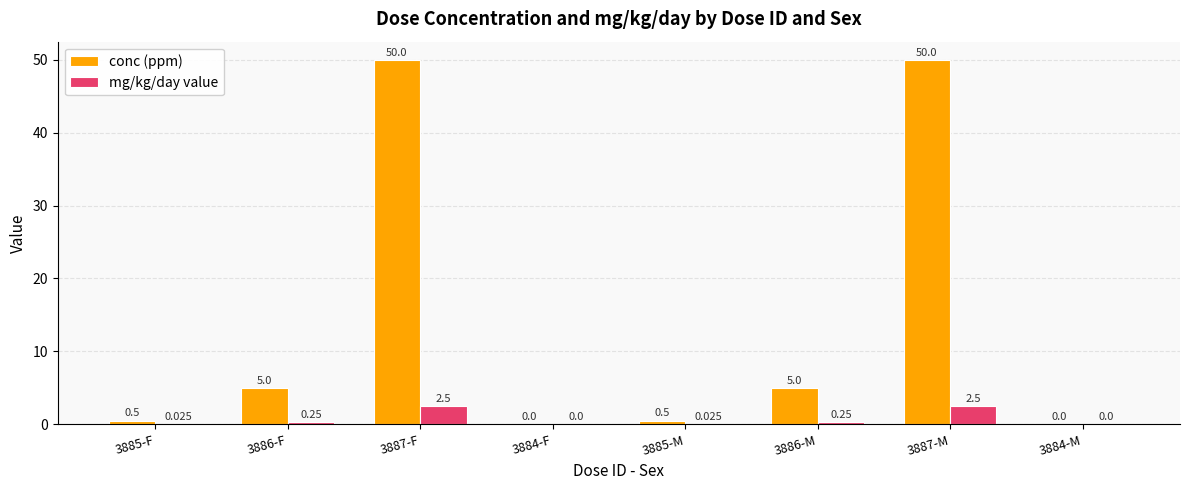

Which series changed the most between 3887-M and 3884-M?

conc (ppm)